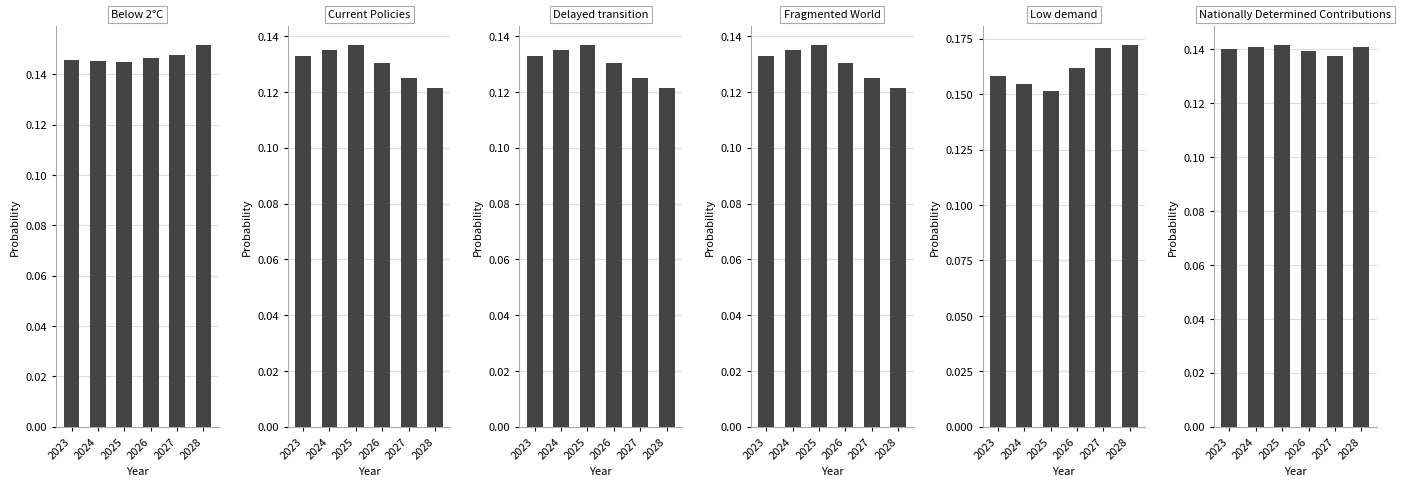

At which category does the chart reach its minimum across all series?

2028